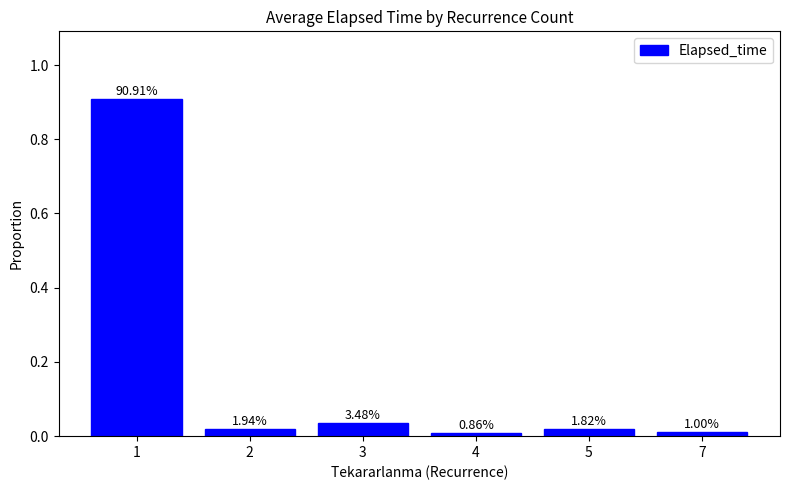

Where is the data nearest to the value 0?

4